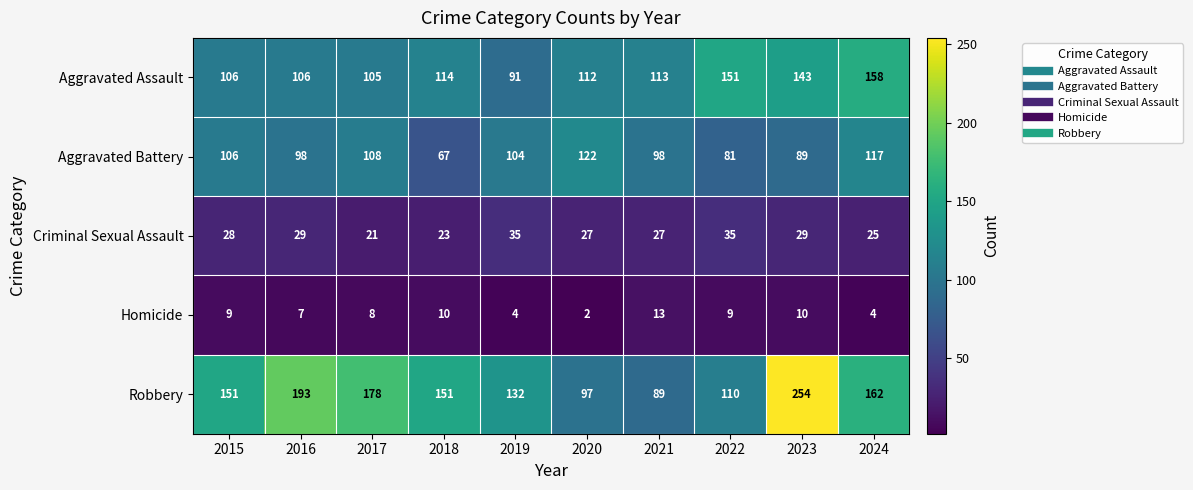

What is the difference between the maximum and minimum values in the Homicide series?

11